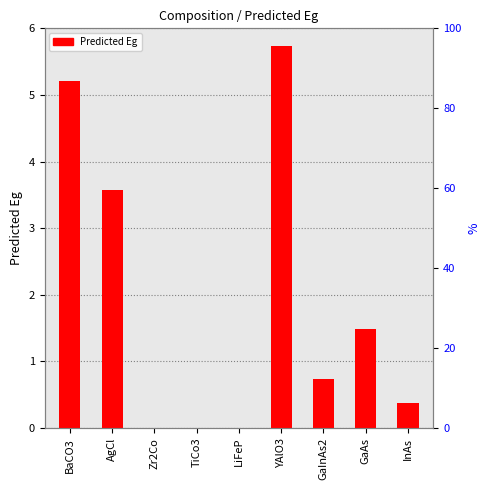

What is the difference between the second highest and minimum values?

5.2